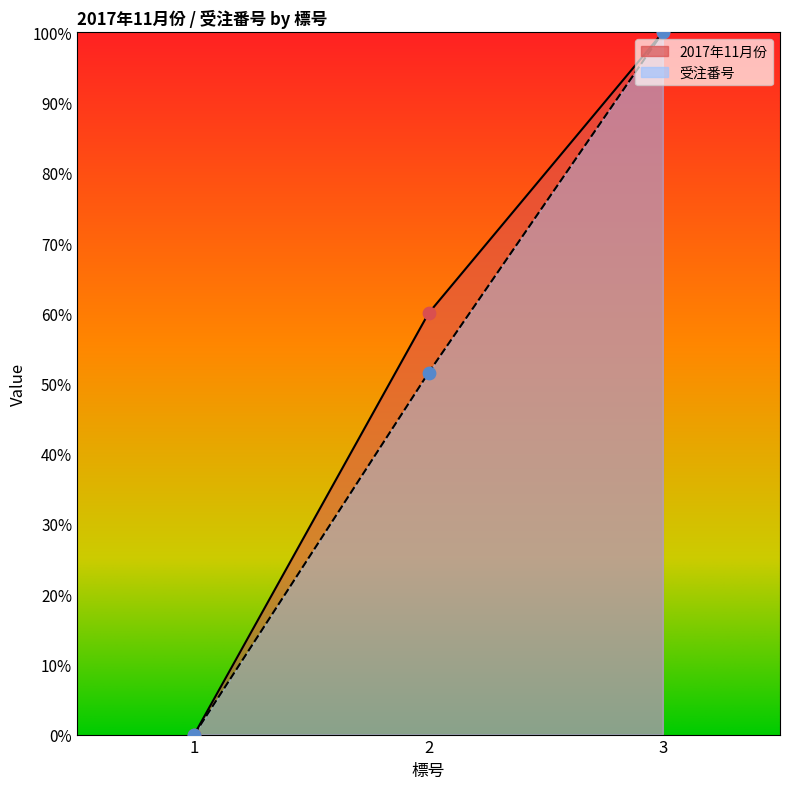

Which series contains the highest Y value?

2017年11月份